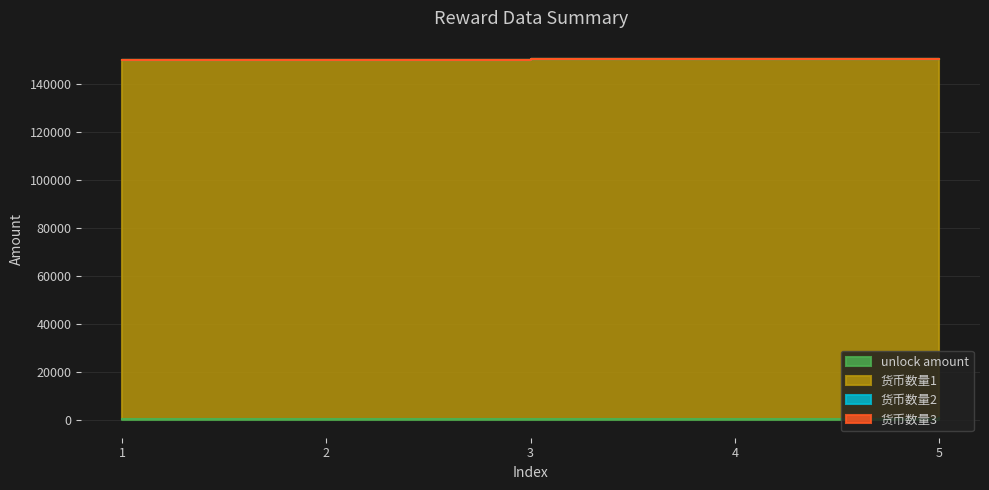

What is the total value across all series at 2?

150240